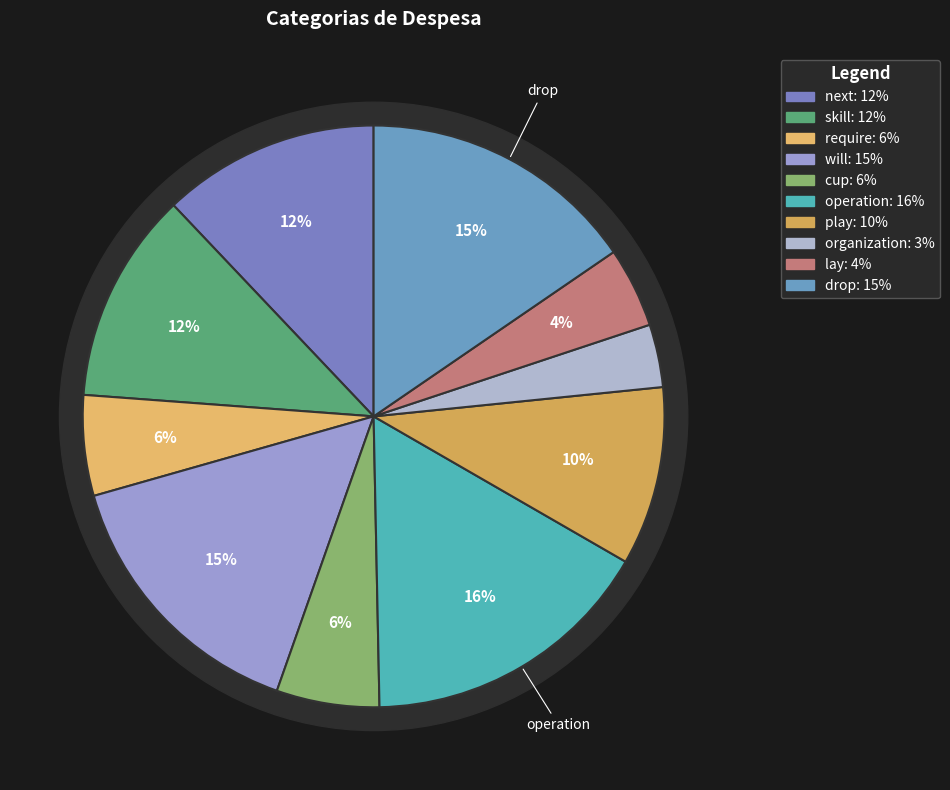

Count the number of slices in the pie.

10